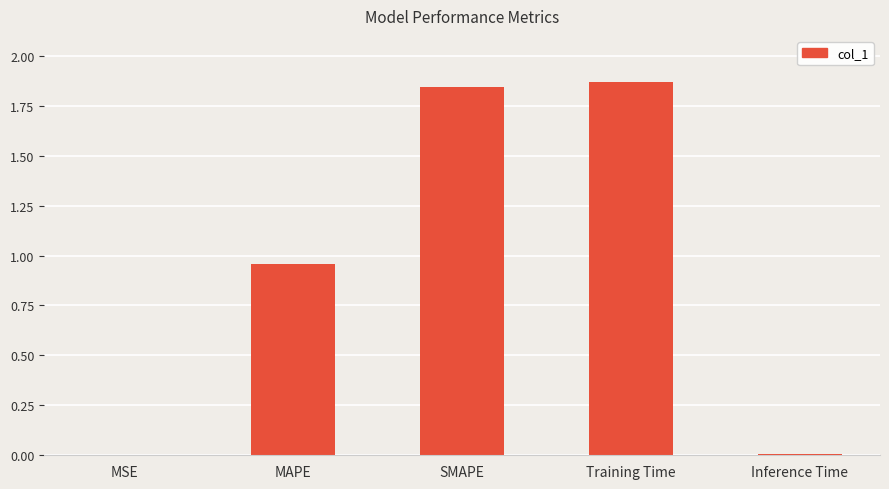

The chart shows a value of 3.3 at Training Time. True or false?

False